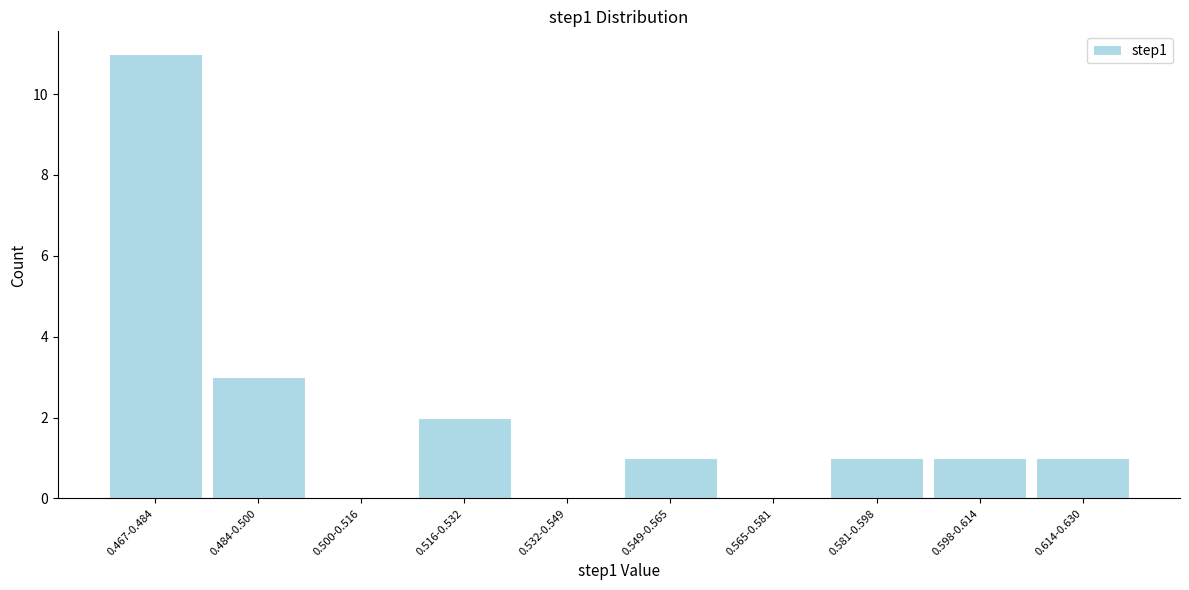

Reading left to right, extract all data points from this chart.

0.467-0.484=11	0.484-0.500=3	0.500-0.516=0	0.516-0.532=2	0.532-0.549=0	0.549-0.565=1	0.565-0.581=0	0.581-0.598=1	0.598-0.614=1	0.614-0.630=1